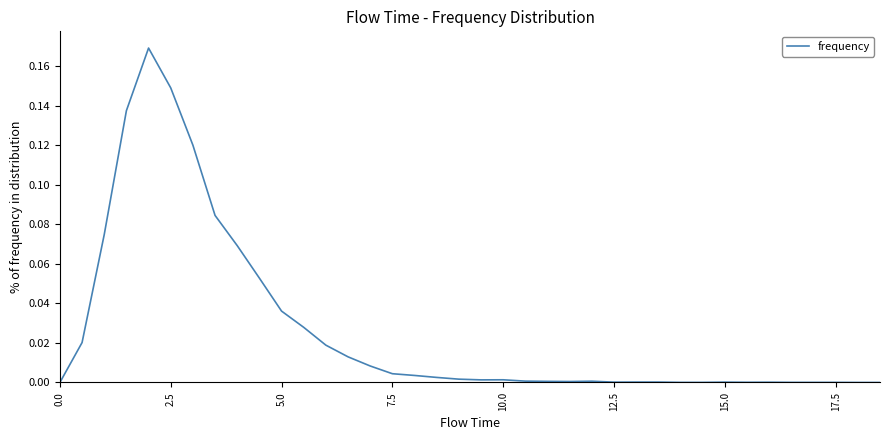

Reading left to right, list all the values displayed in this chart.

0.0	0.0	0.1	0.1	0.2	0.1	0.1	0.1	0.1	0.1	0.0	0.0	0.0	0.0	0.0	0.0	0.0	0.0	0.0	0.0	0.0	0.0	0.0	0.0	0.0	0.0	0.0	0.0	0.0	0.0	0.0	0.0	0.0	0.0	0.0	0.0	0.0	0.0